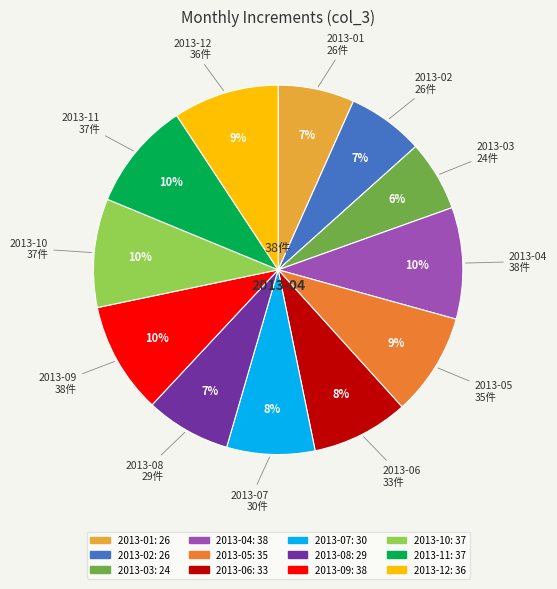

True or false: 2013-08 accounts for 16% of the total.

False